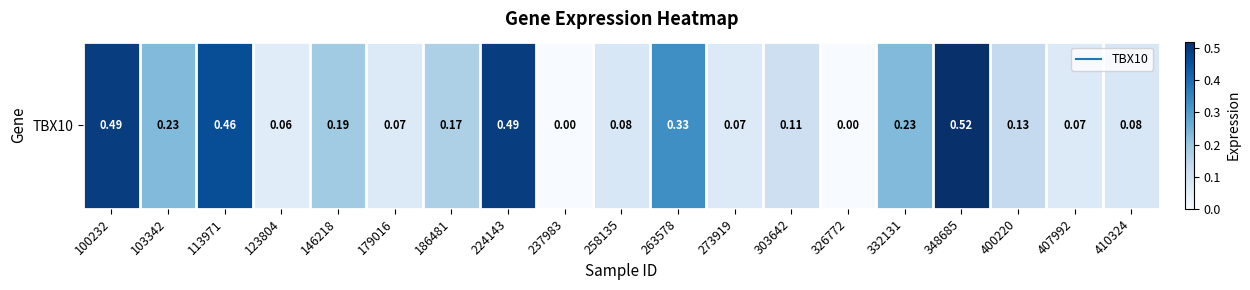

How many distinct data groups are displayed?

1